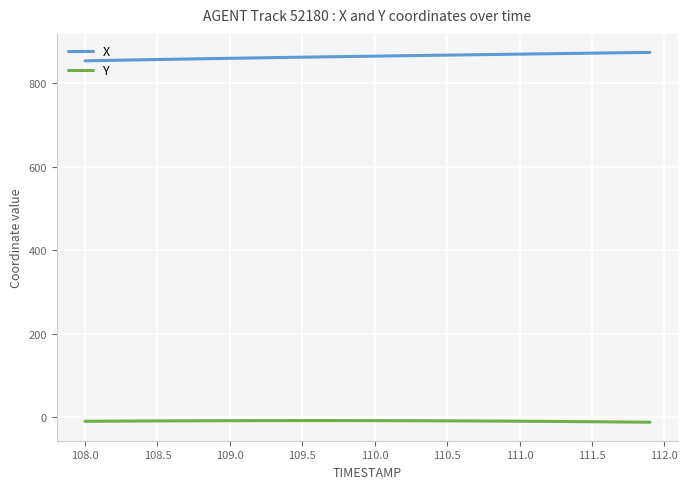

Rank the series by their maximum value, from highest to lowest.

X, Y